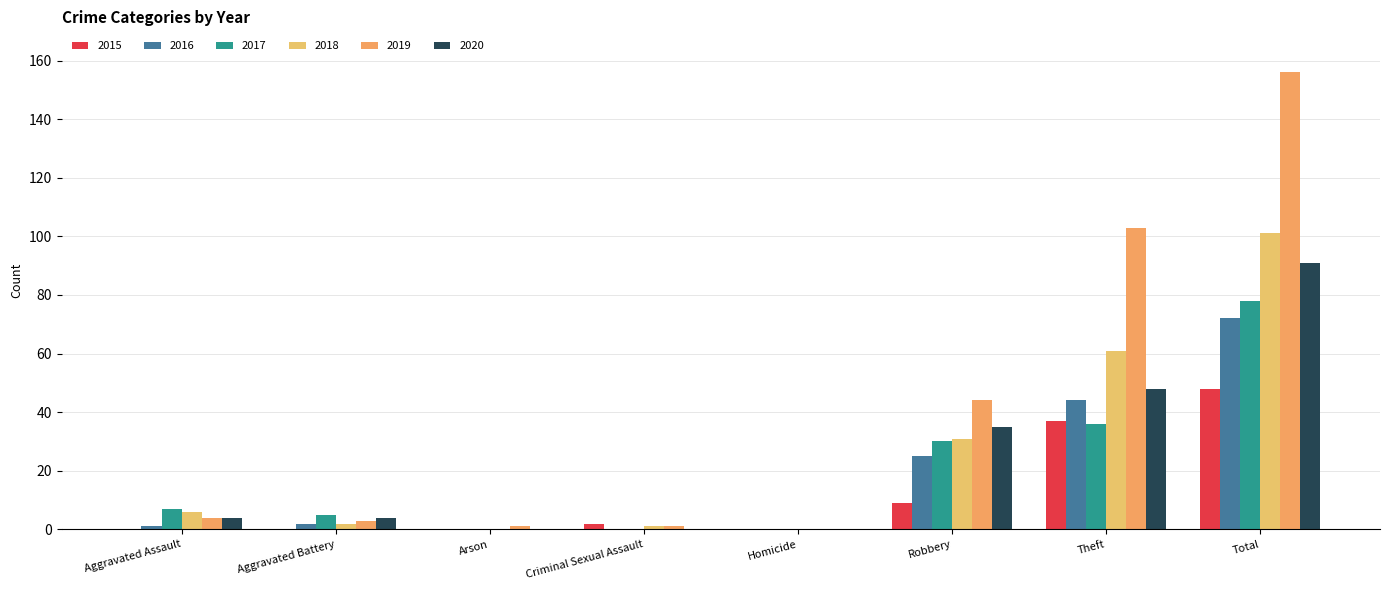

Count the number of data series in this chart.

6